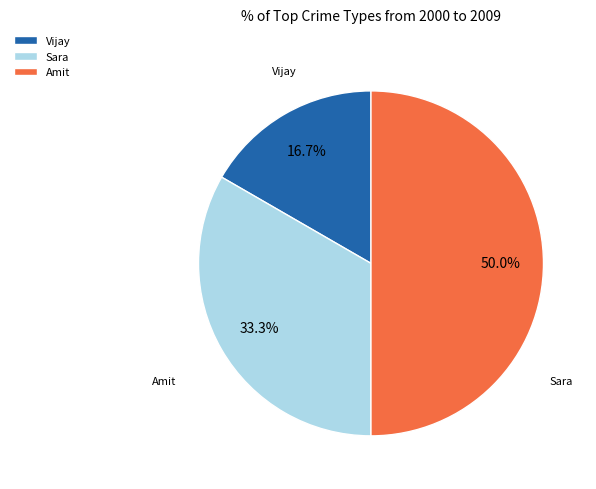

What percentage do Sara and Vijay together represent?

50.0%